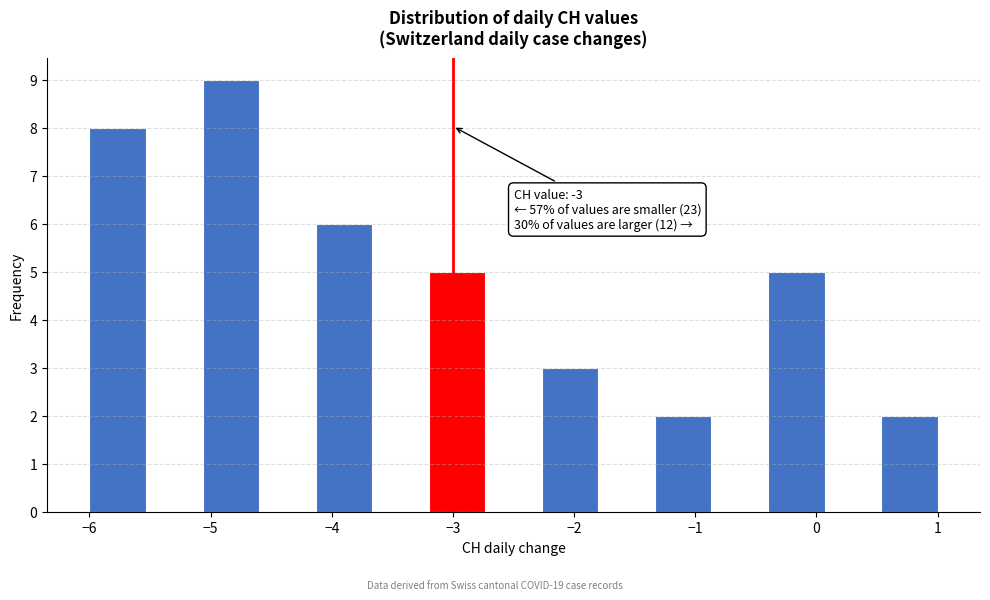

Over which range of the x-axis is the bar tallest?

-5.1 to -4.6